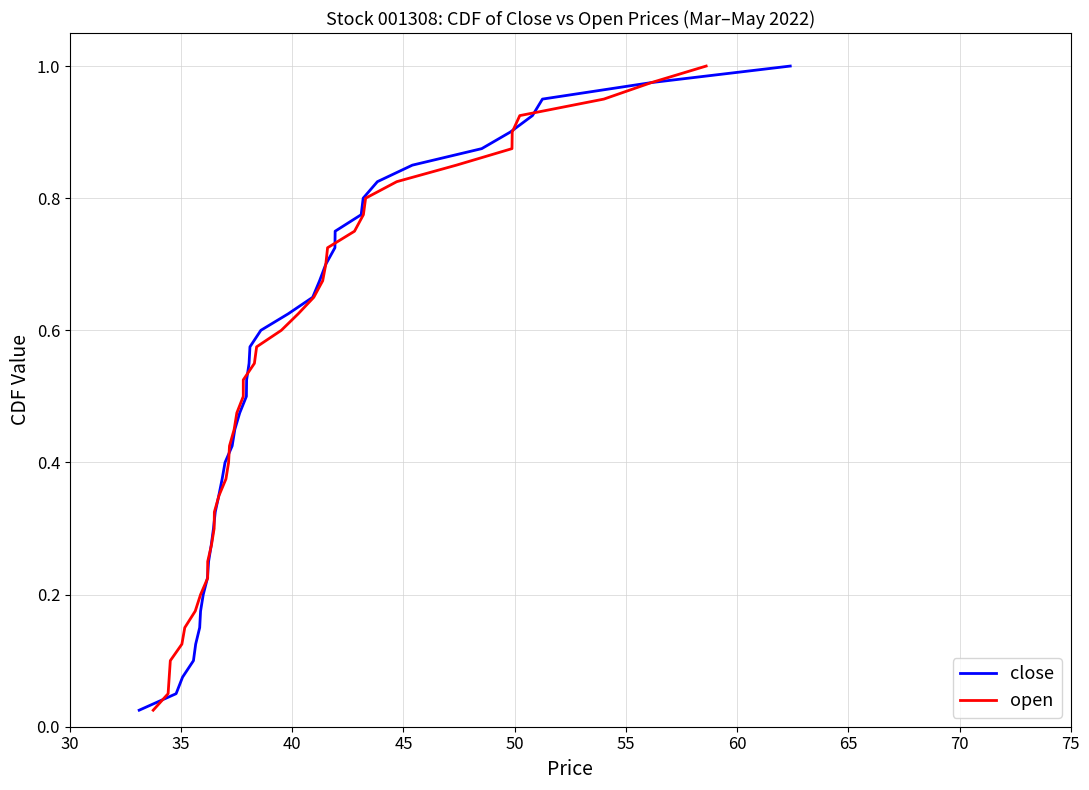

List the series in order of their peak value, highest first.

close, open